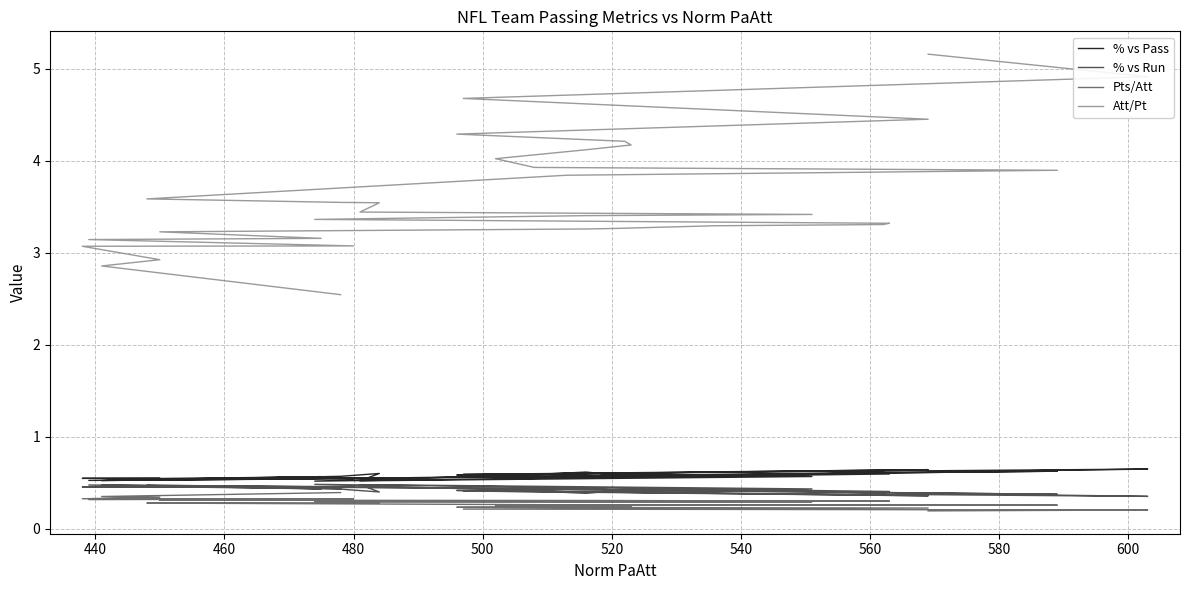

How many interior local peaks does the % vs Run series have?

11